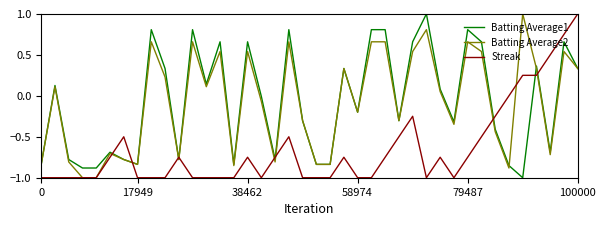

What is the minimum value shown in the chart?

-1.0